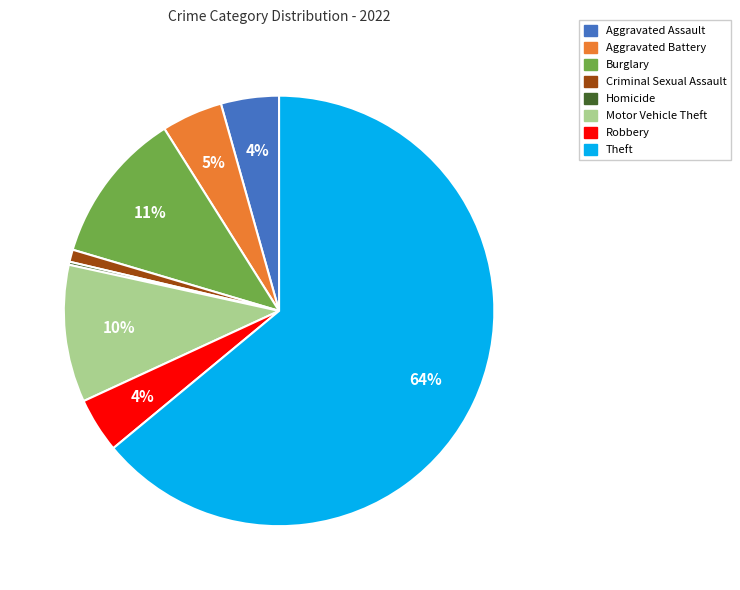

Is there a majority slice in this chart?

Yes